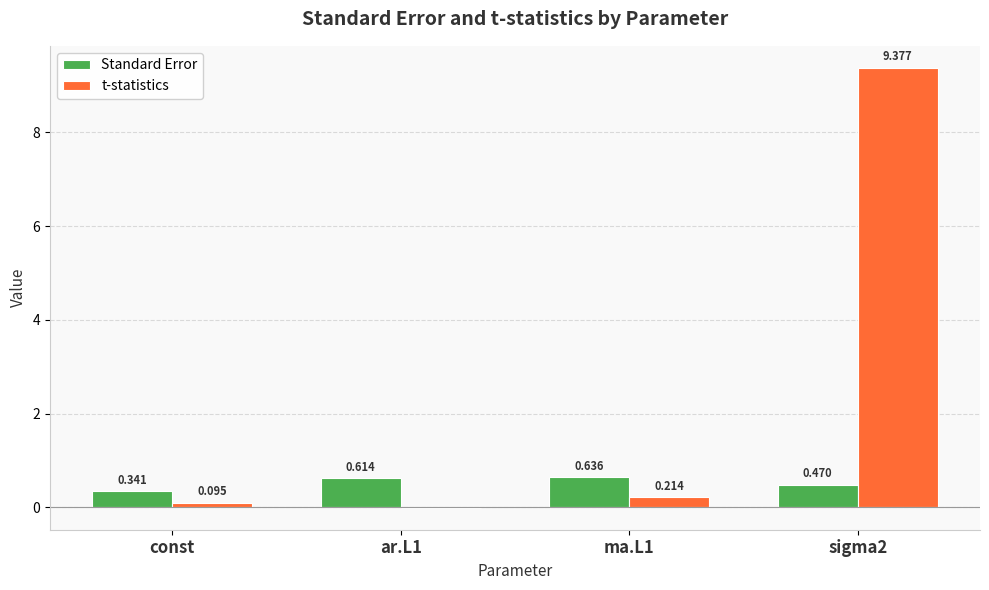

Are the bars grouped side by side (vs. stacked)?

Yes